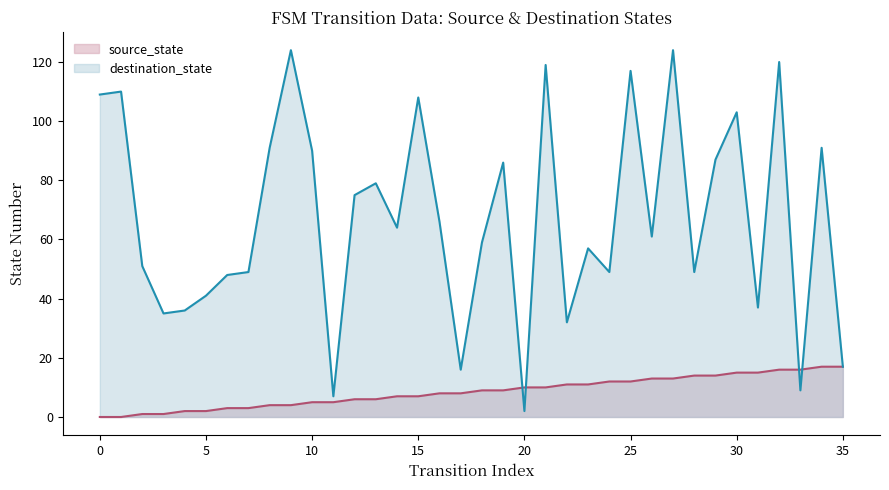

What is the sum of all source_state values?

306